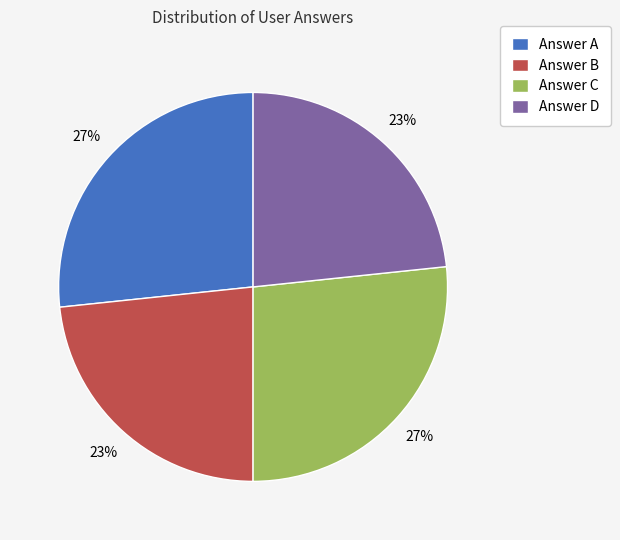

To the nearest percent, what is the average slice percentage?

25%